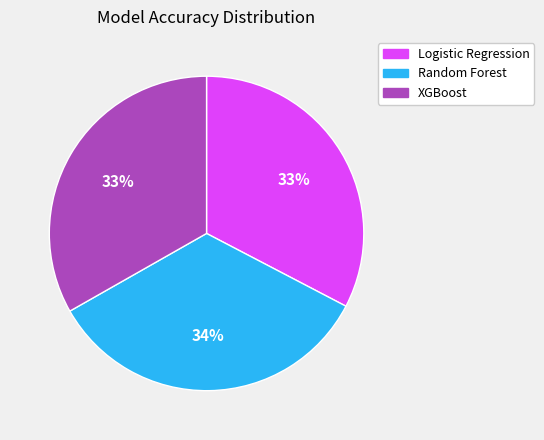

What percentage is the Random Forest slice, to the nearest percent?

34%